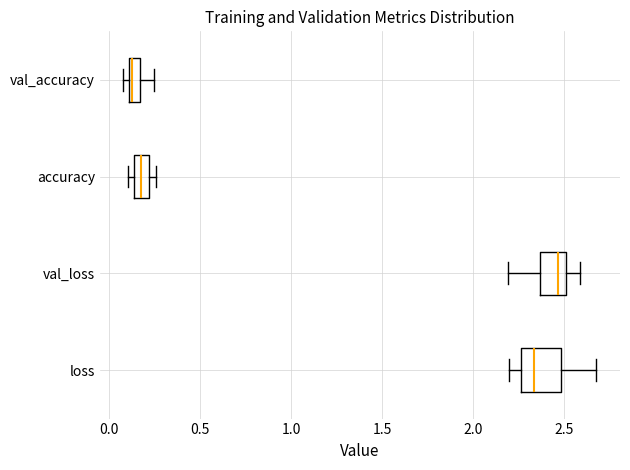

Where is the right edge of the box for loss on the x-axis? The values are not printed on the chart, so give them approximately, as read against the axis.

2.50